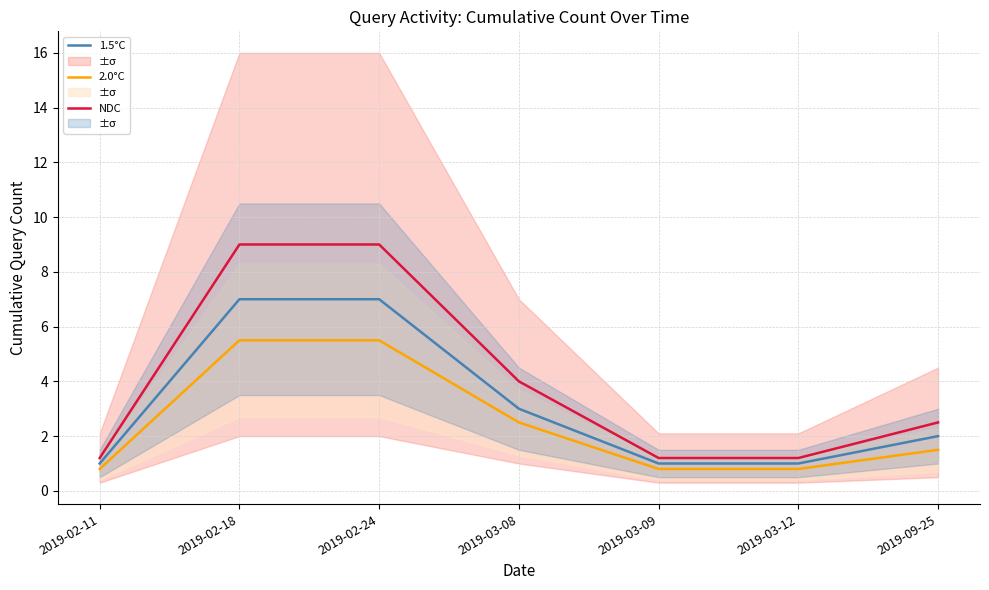

List the series in order of their peak value, lowest first.

2.0°C, 1.5°C, NDC